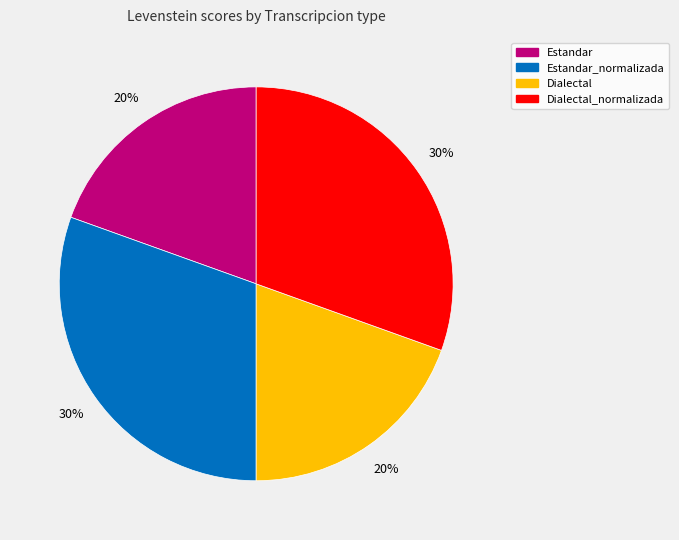

Is there any slice that represents more than half of the pie?

No